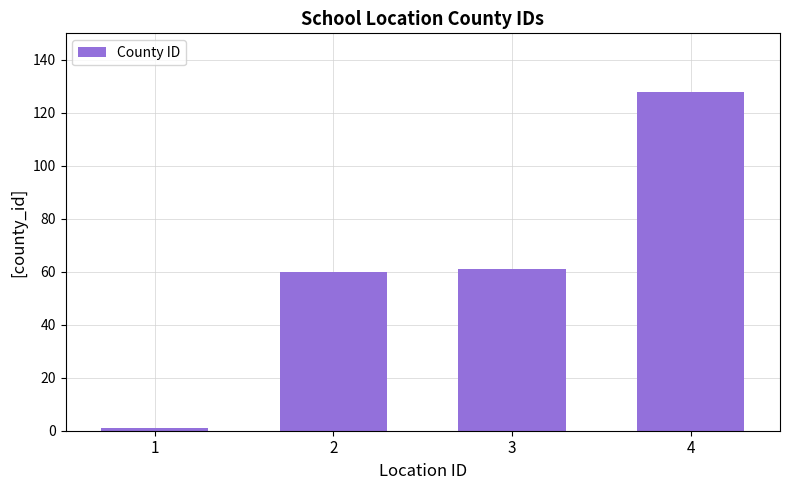

What is the value of the 3rd bar from the left?

61